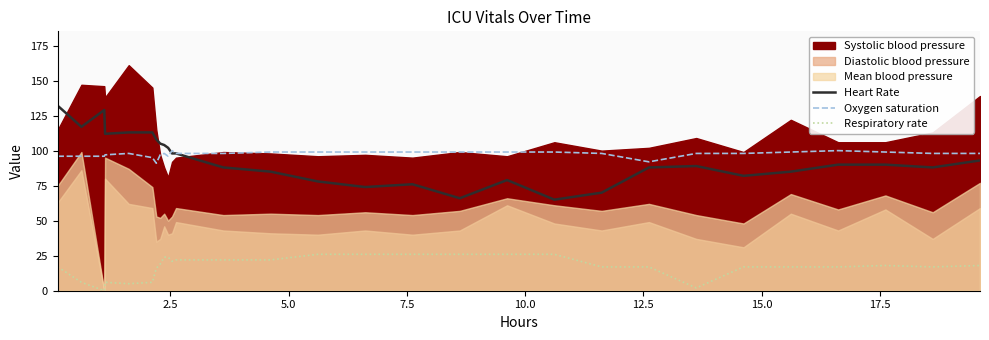

What is the maximum value for Respiratory rate?

26